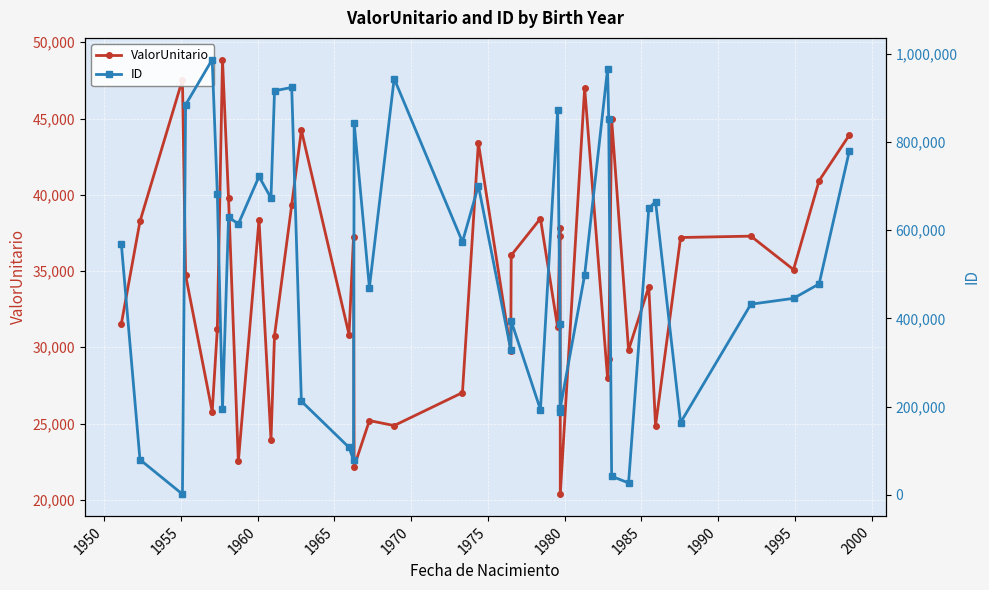

What is the minimum value shown in the chart?

1439.0